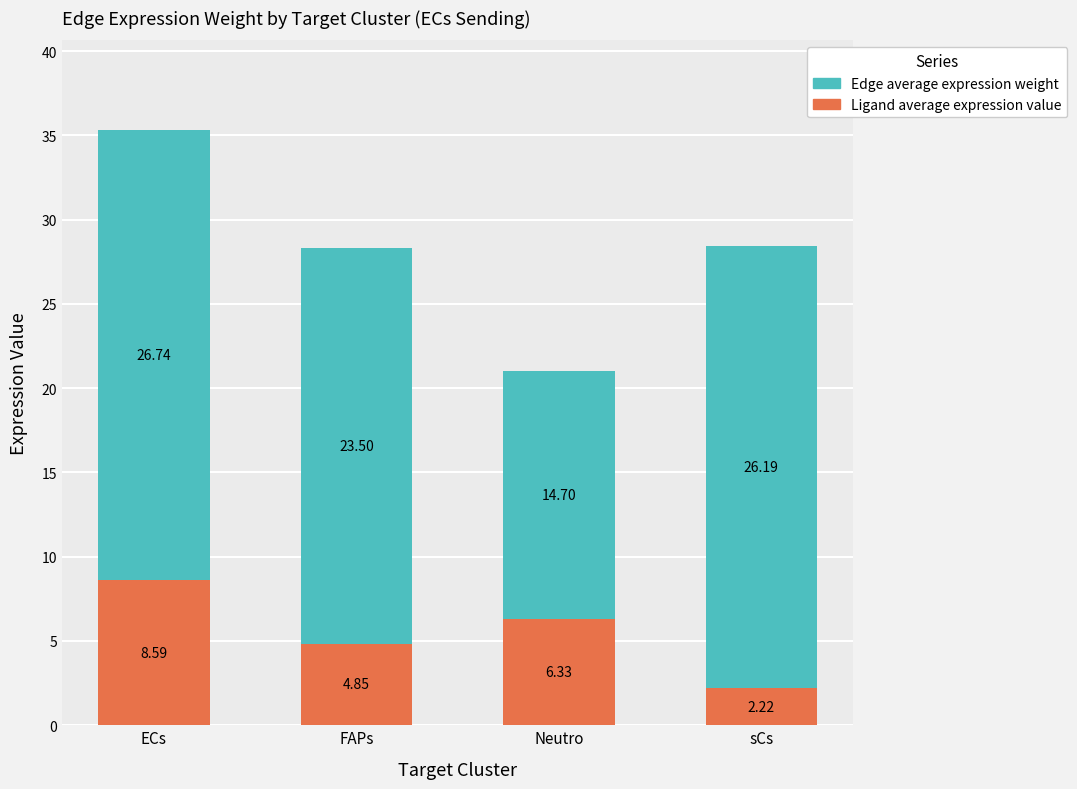

At which category is the sum across all series the highest?

ECs